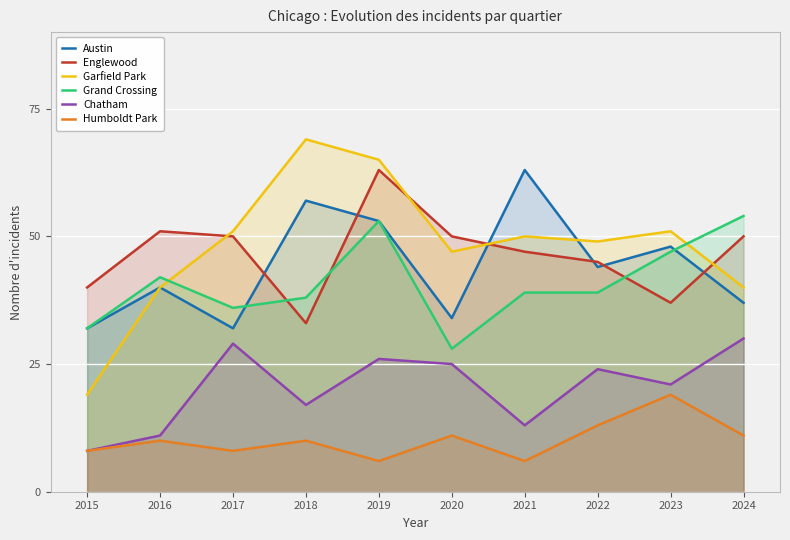

What is the difference between the maximum and minimum values in the Garfield Park series?

50